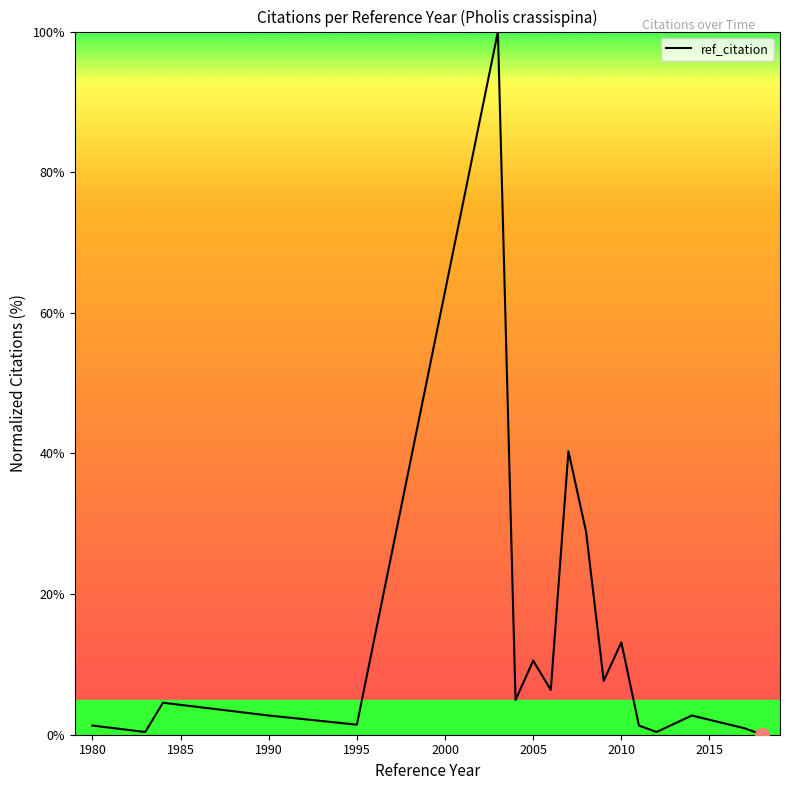

How many interior local valleys (lower than both neighbors) does the data have?

6